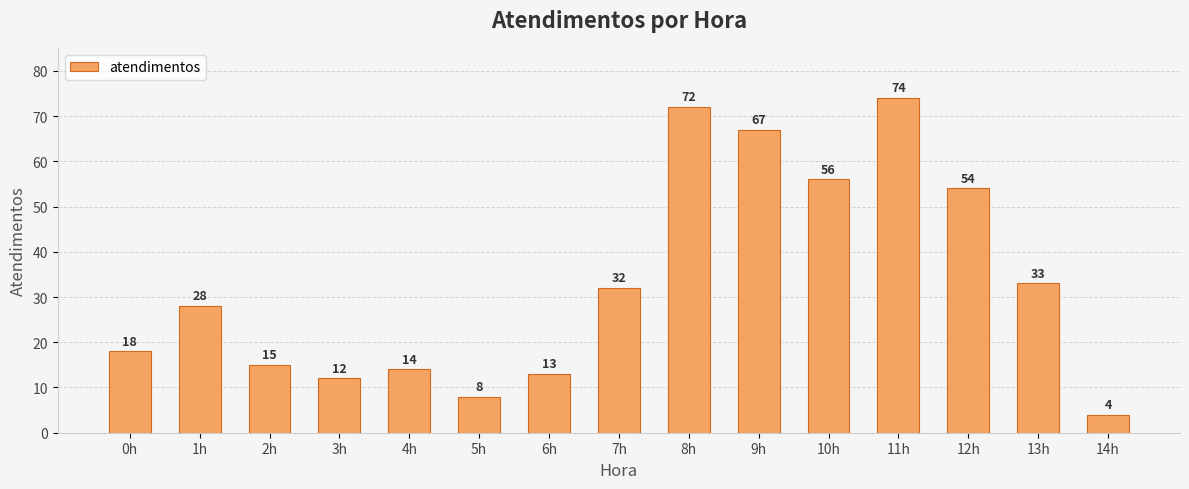

What is the average value?

33